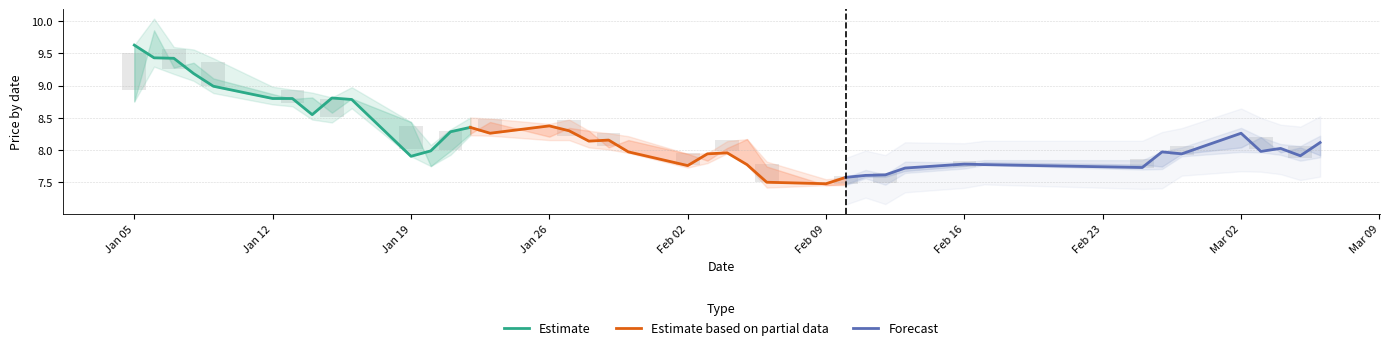

What is the difference between the second highest and second lowest values in the Forecast series?

0.5